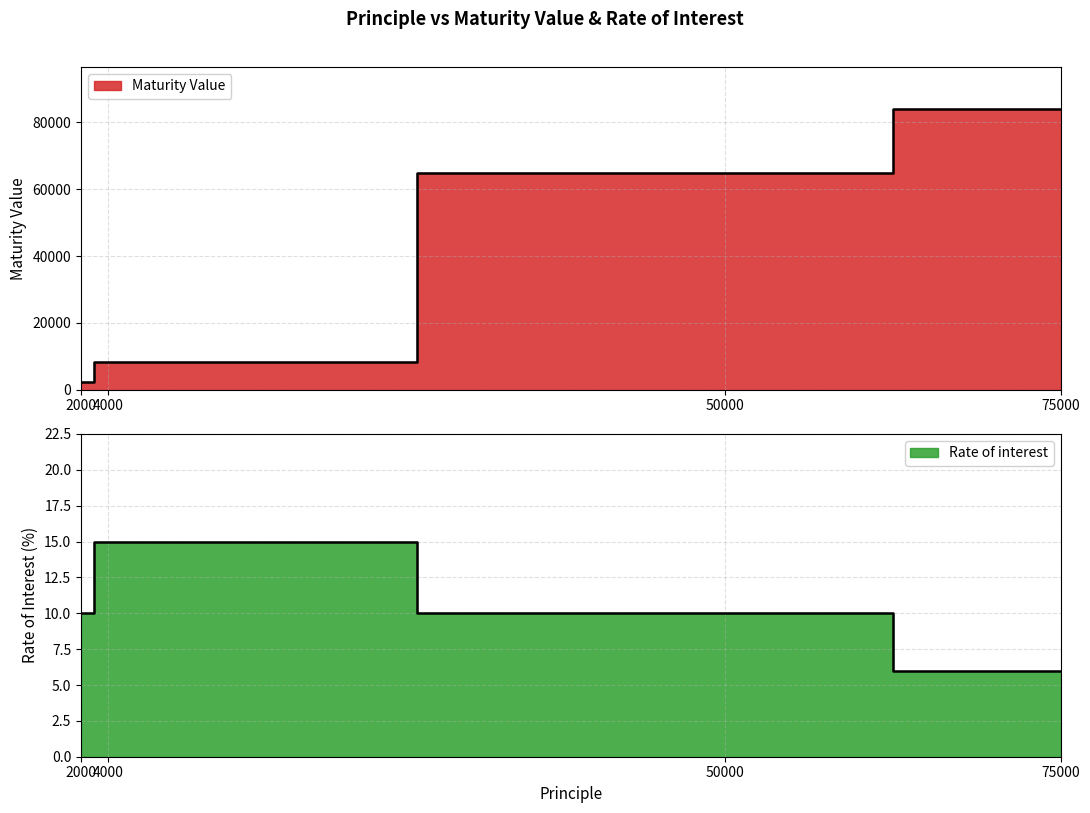

Which series has the widest spread of values?

Maturity Value